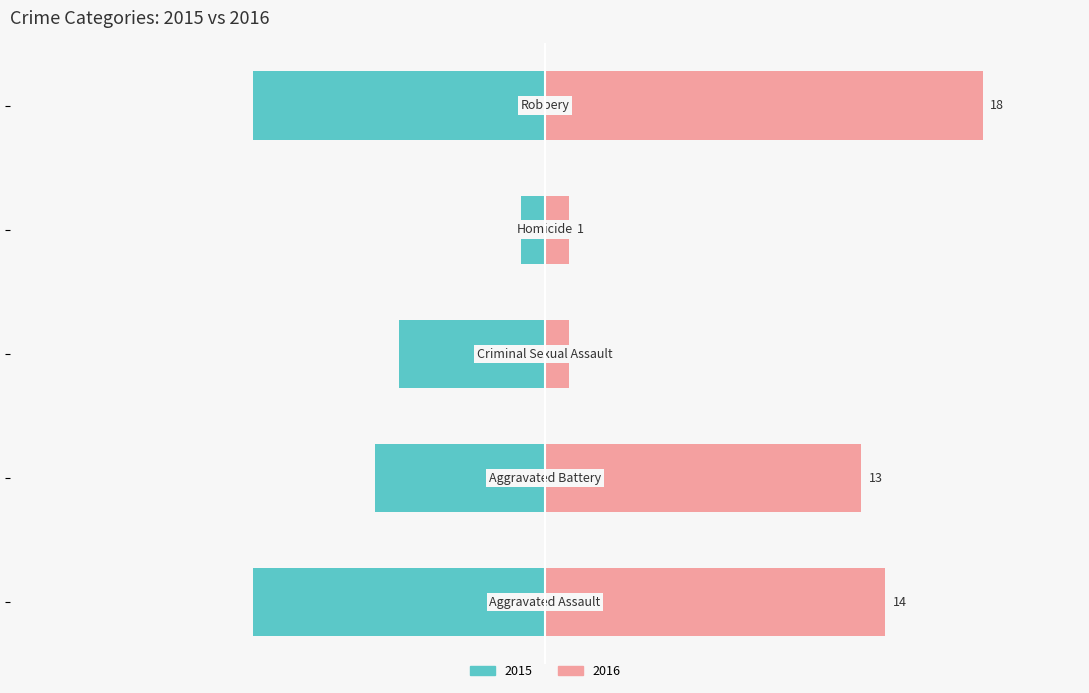

What is the average value of the 2016 series?

9